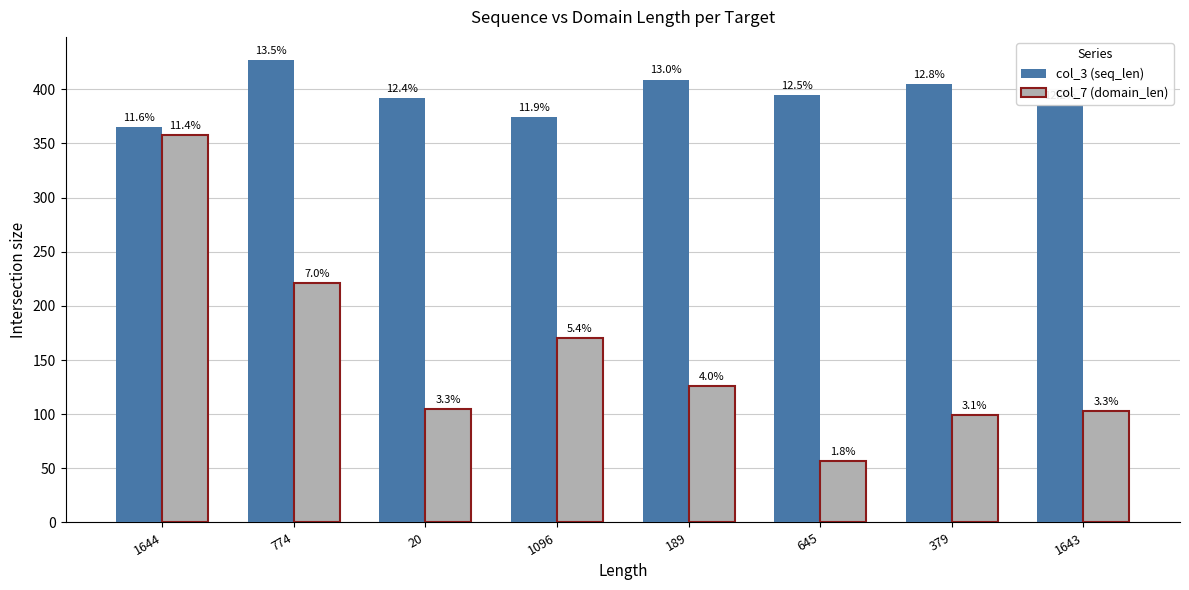

Rank the series at 189 from lowest to highest value.

col_7 (domain_len), col_3 (seq_len)